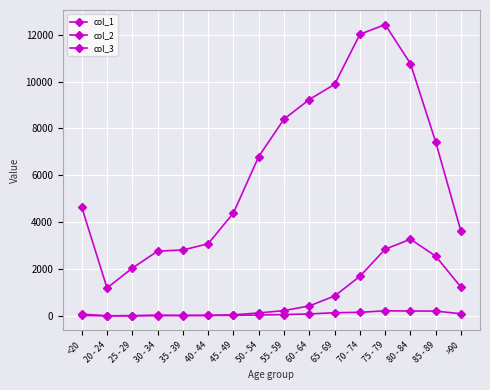

Where is col_3 nearest to the value 1638?

70 - 74